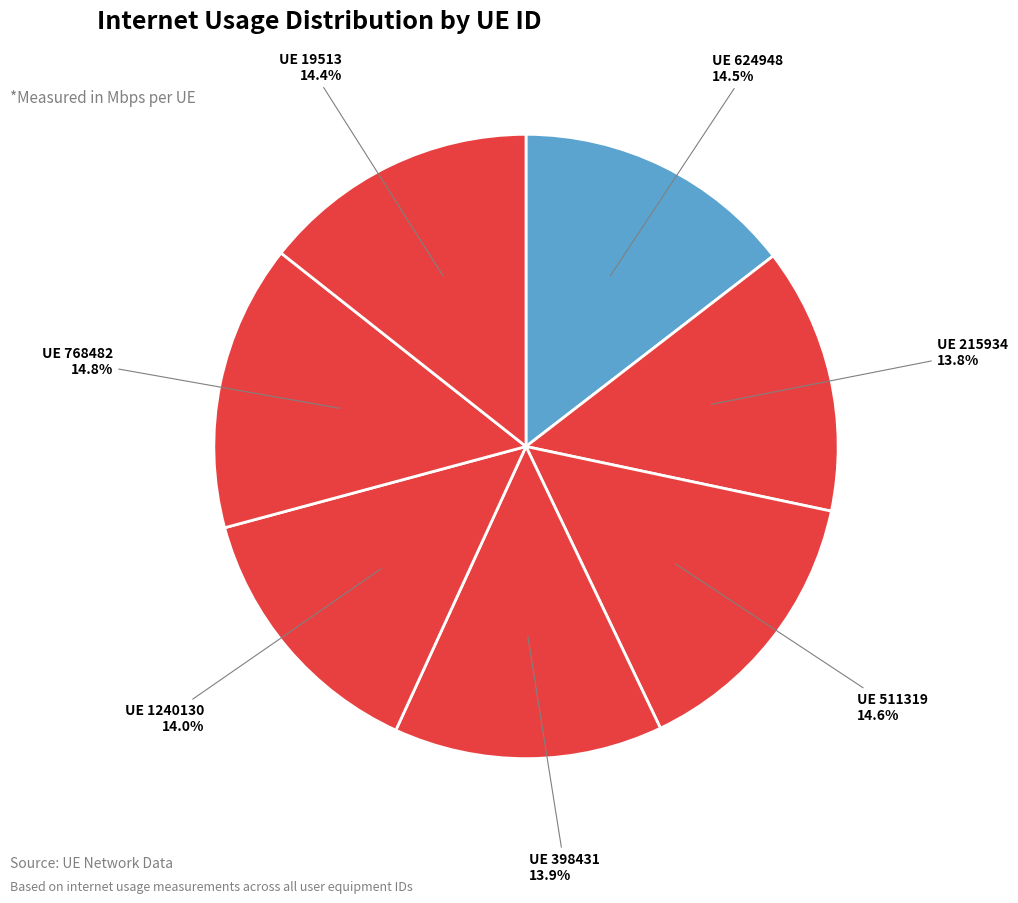

Rank the categories by value from lowest to highest.

215934, 398431, 1240130, 19513, 624948, 511319, 768482